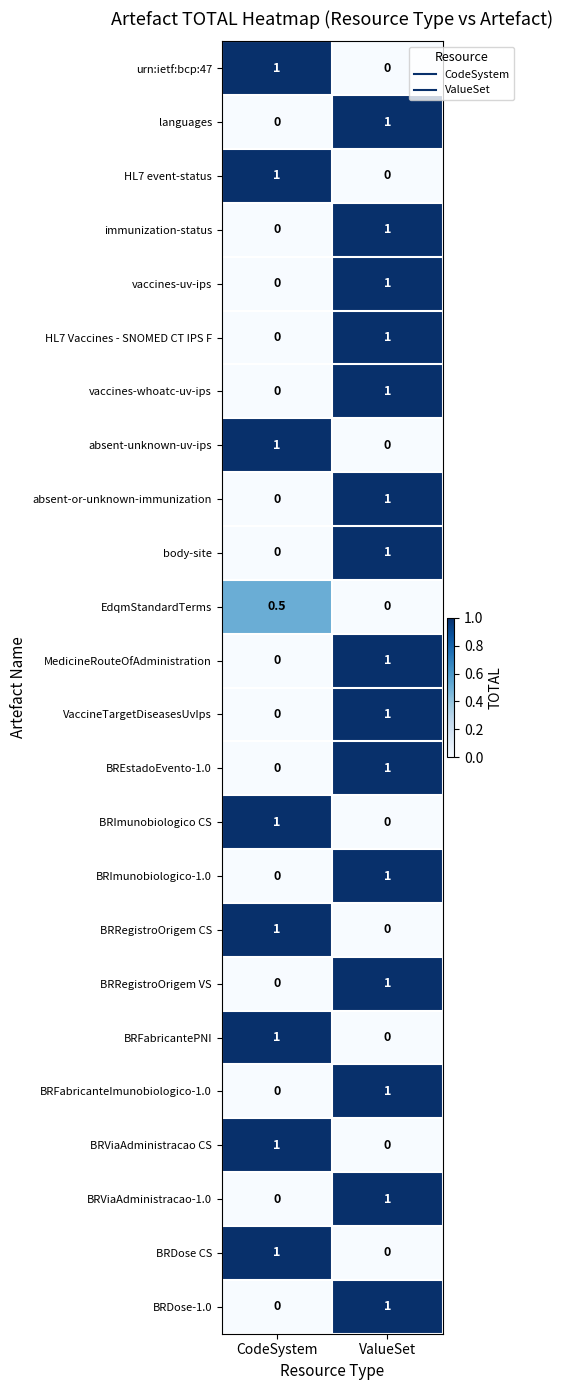

What is the difference between the highest and lowest values at CodeSystem?

1.0